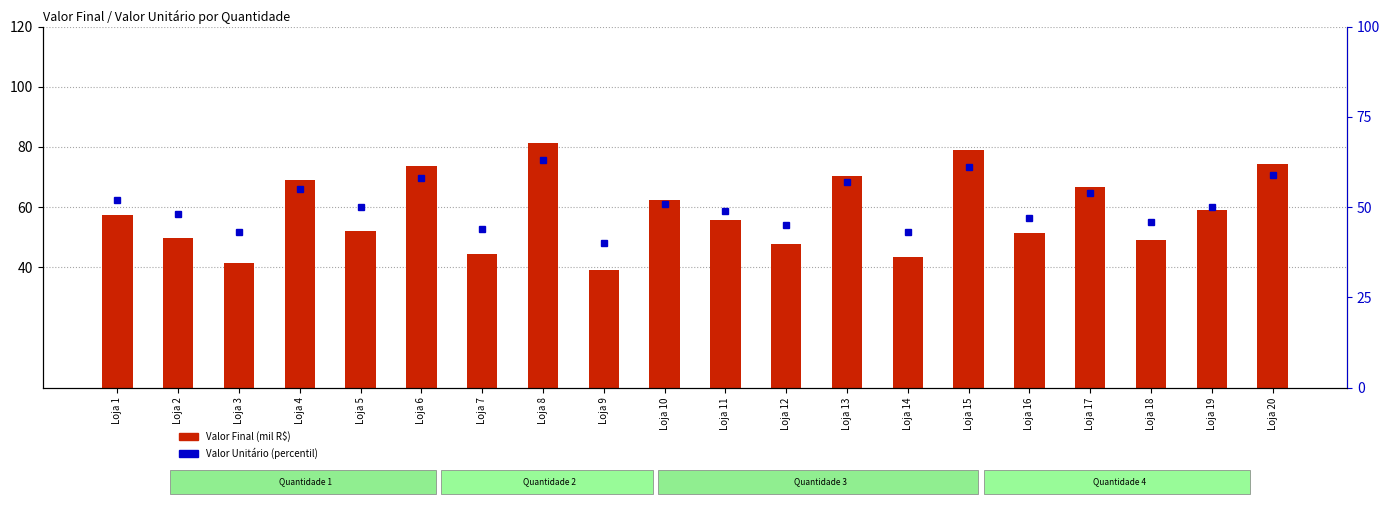

Which series has the largest range (max minus min)?

Valor Final (mil)